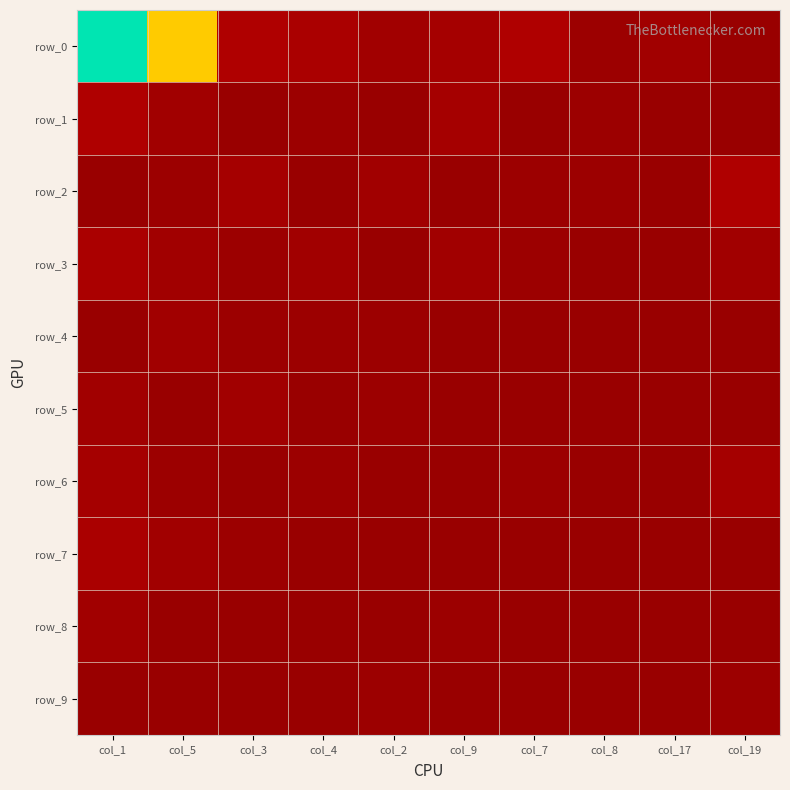

True or false: row_4 has a value of 1 at col_3.

True